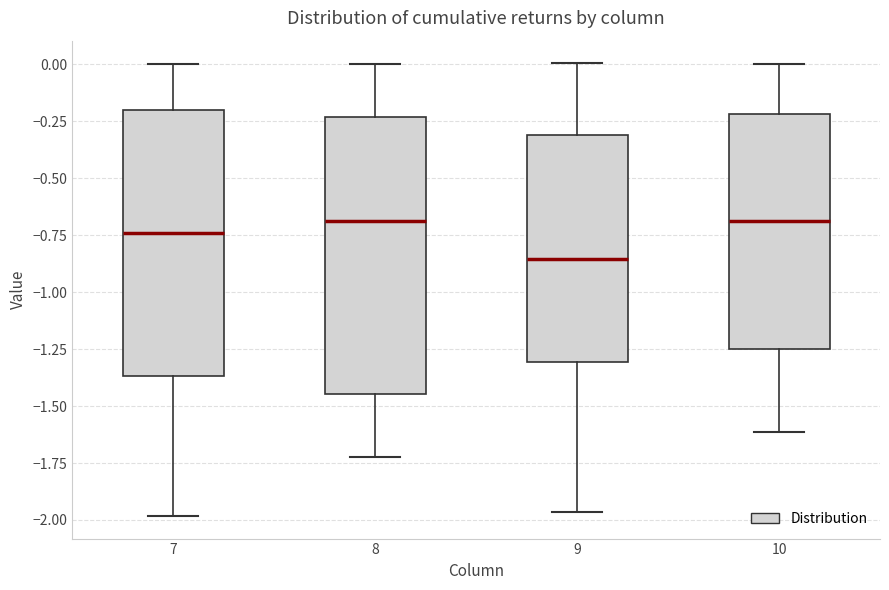

Where is the upper edge of the box at x = 9 on the y-axis? The values are not printed on the chart, so give them approximately, as read against the axis.

-0.30